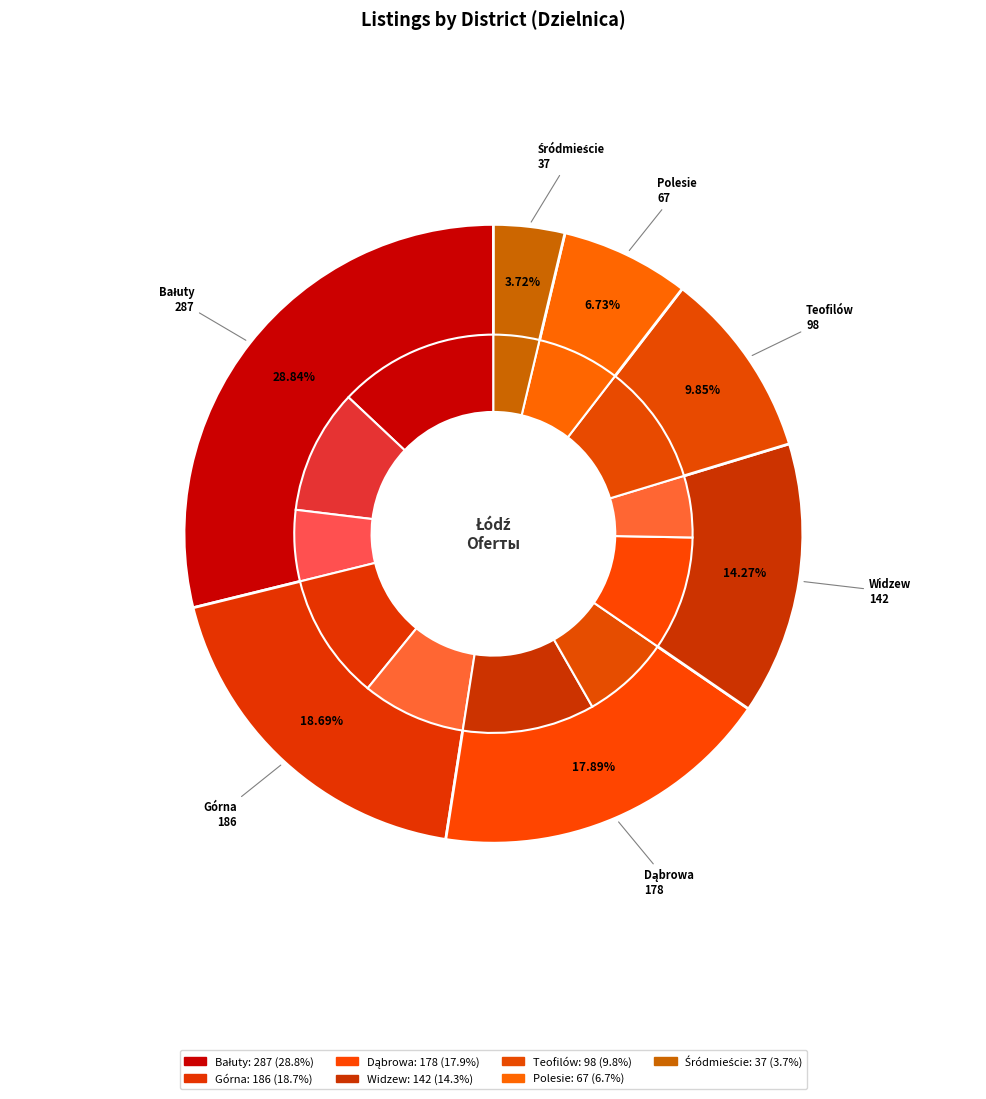

Which slice is the smallest?

Śródmieście